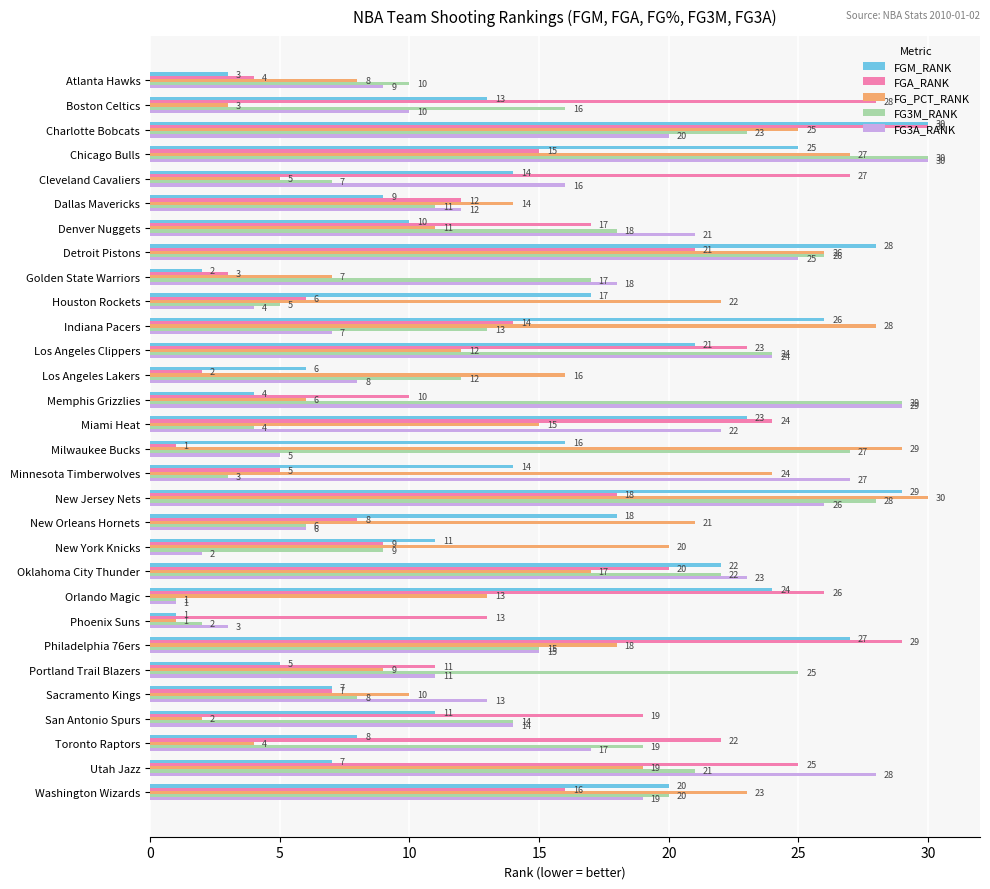

The value of FGA_RANK at Atlanta Hawks is 4. True or false?

True